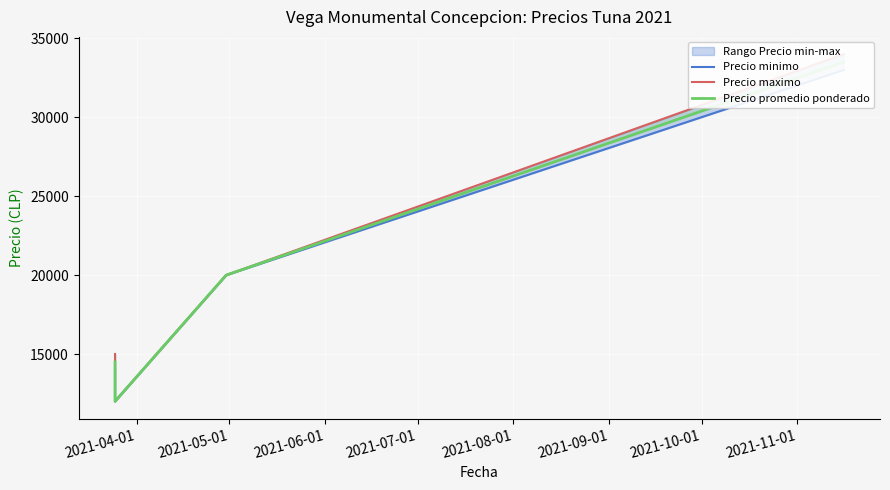

Rank the series by their maximum value, from lowest to highest.

Precio minimo, Precio promedio ponderado, Precio maximo